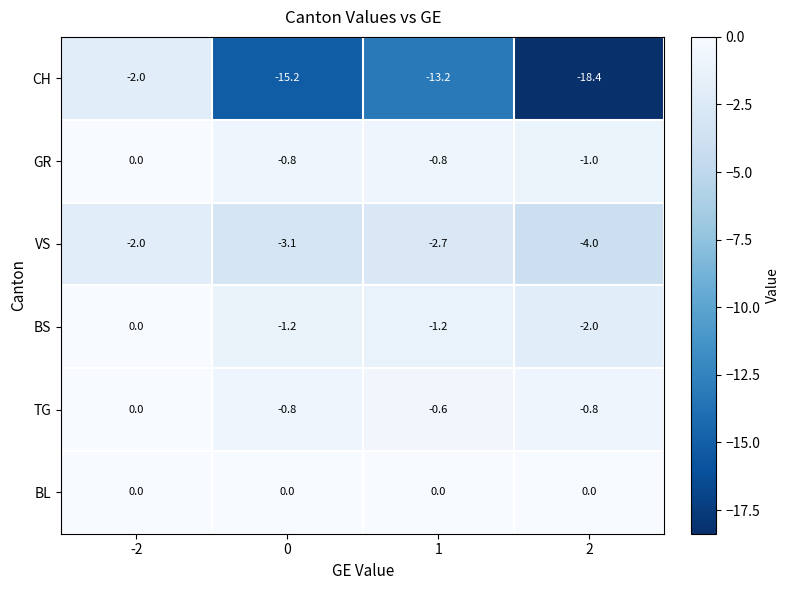

What is the difference between the BS values at 1 and 2?

0.8